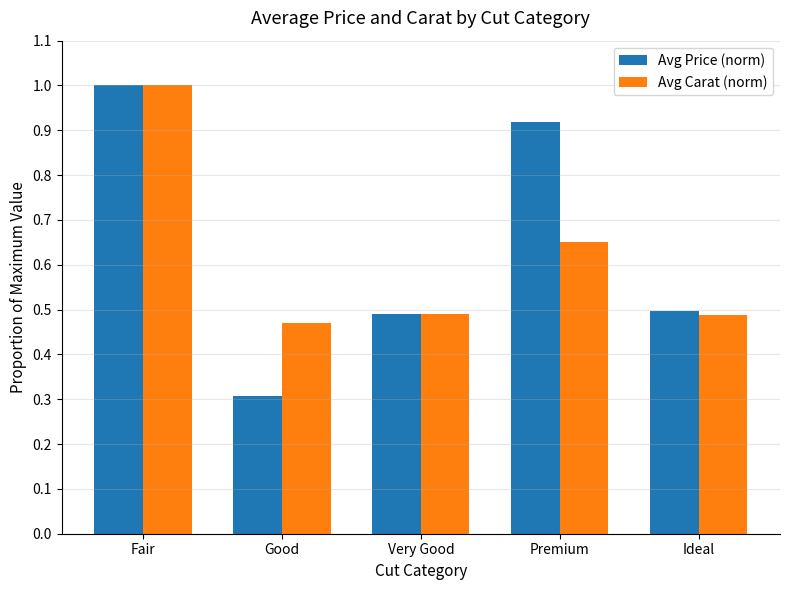

What is the label of the 4th bar from the right?

Good